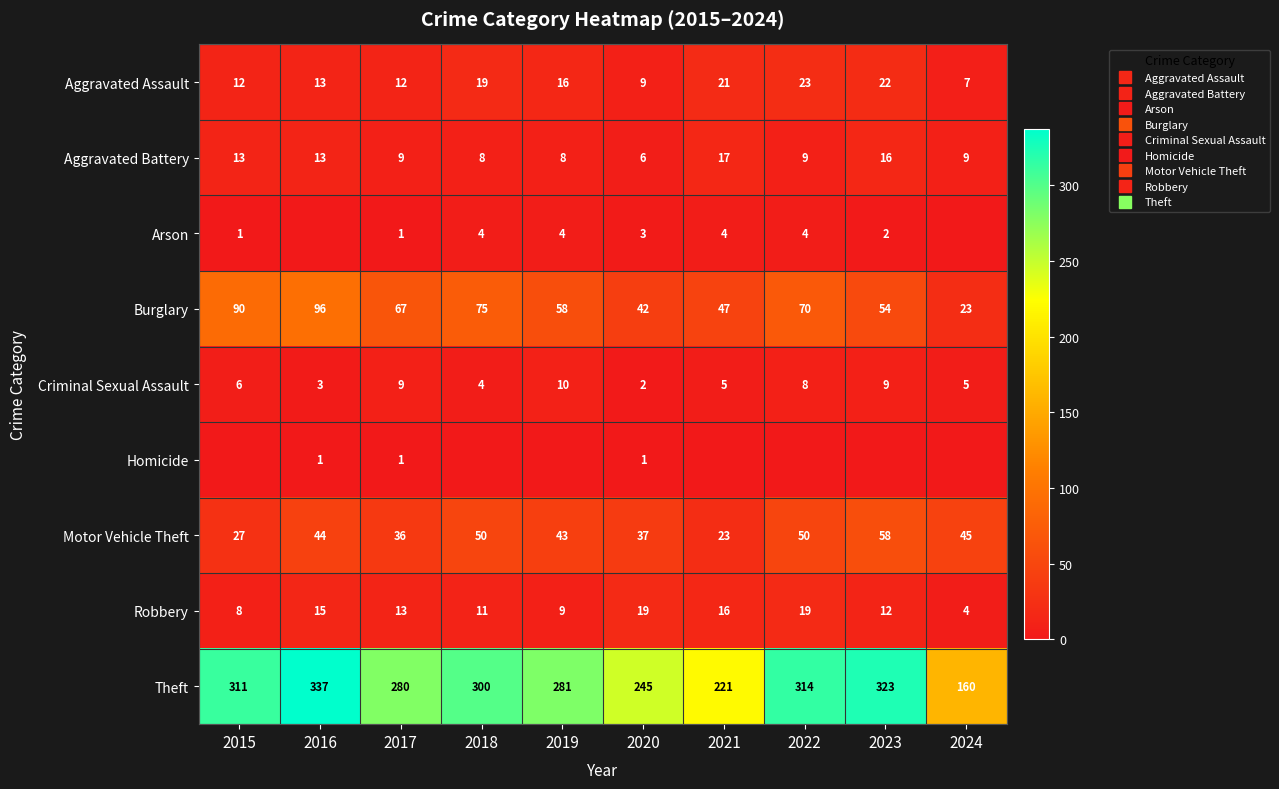

What is the sum of all Criminal Sexual Assault values?

61